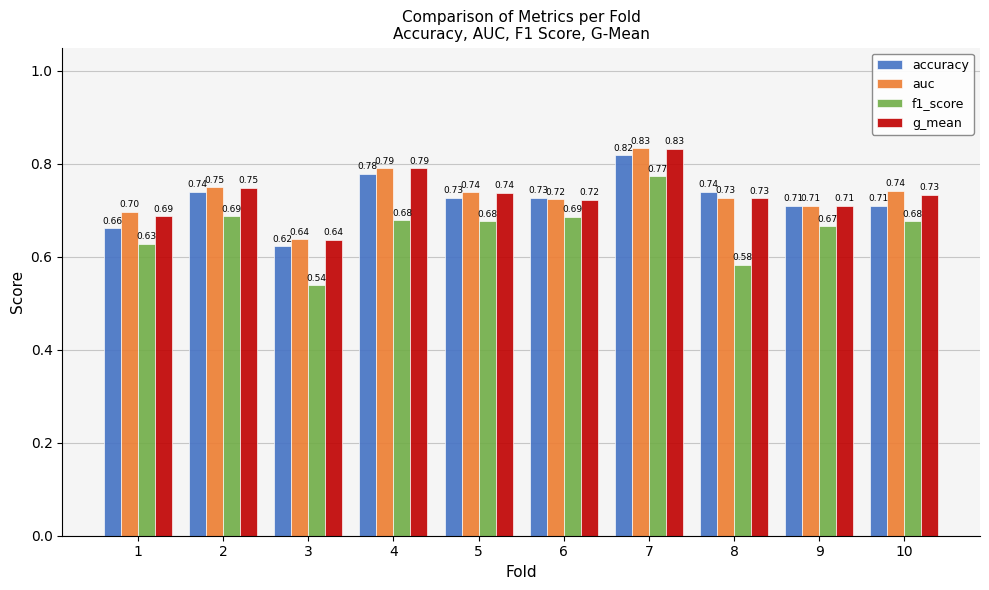

True or false: g_mean has a value of 0.3 at 8.

False